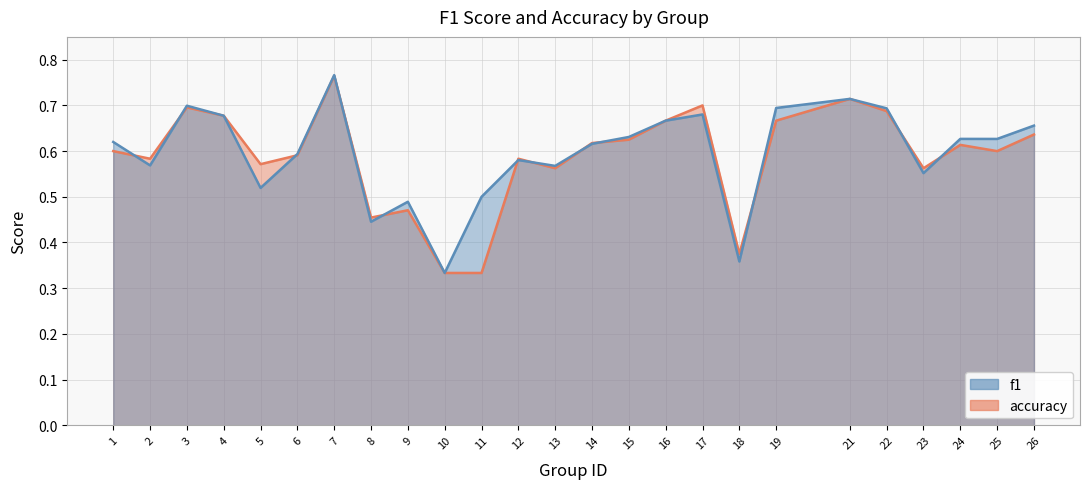

What is the value of the f1 point at the 13th from the left?

0.6